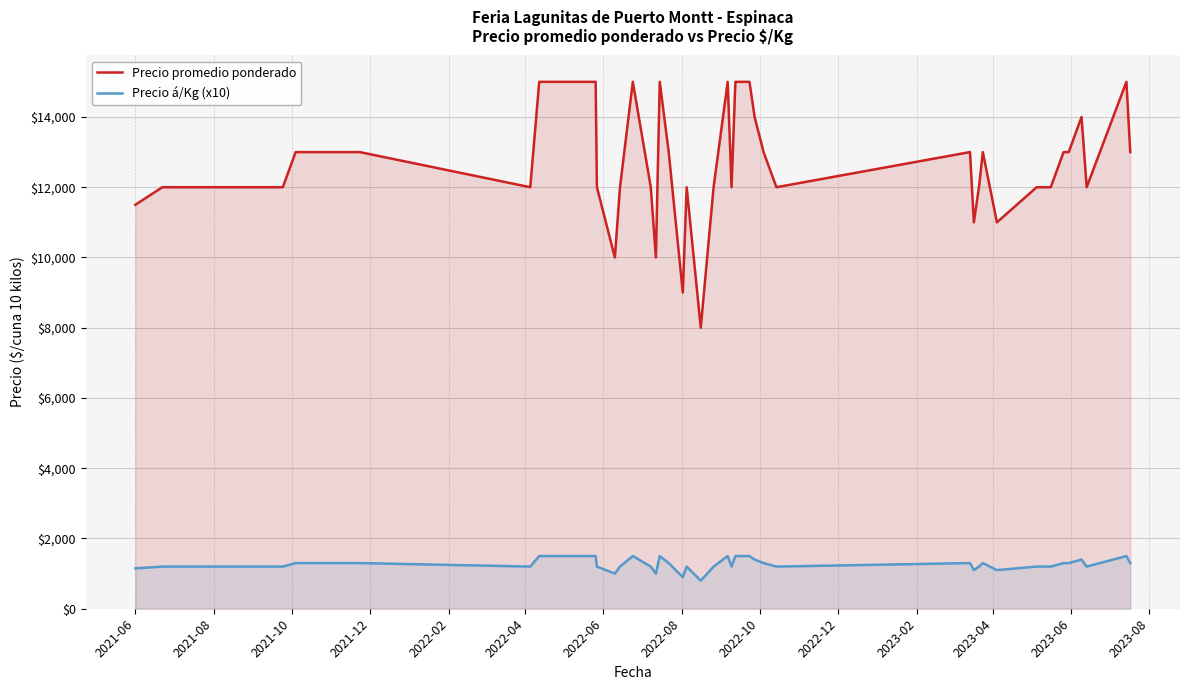

How many interior local peaks does the Precio promedio ponderado series have?

8